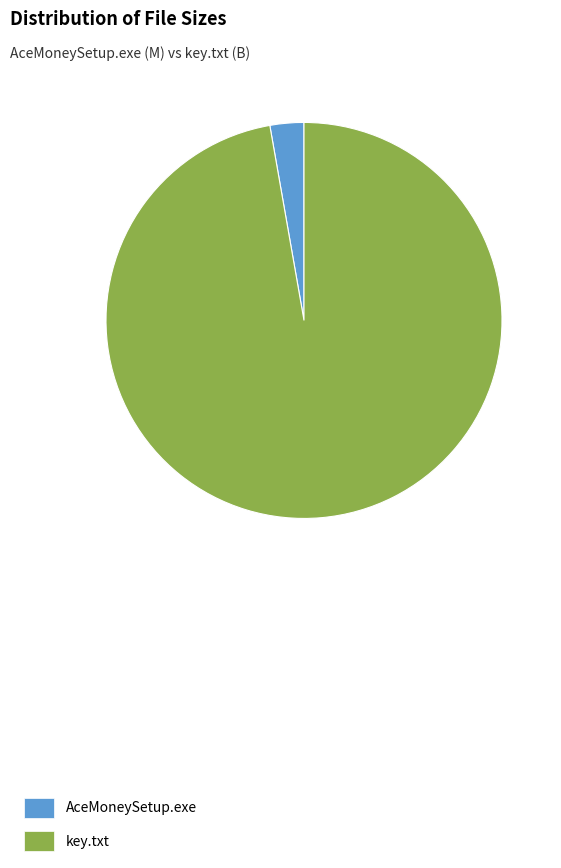

Combined, do AceMoneySetup.exe and key.txt account for over 50%?

Yes